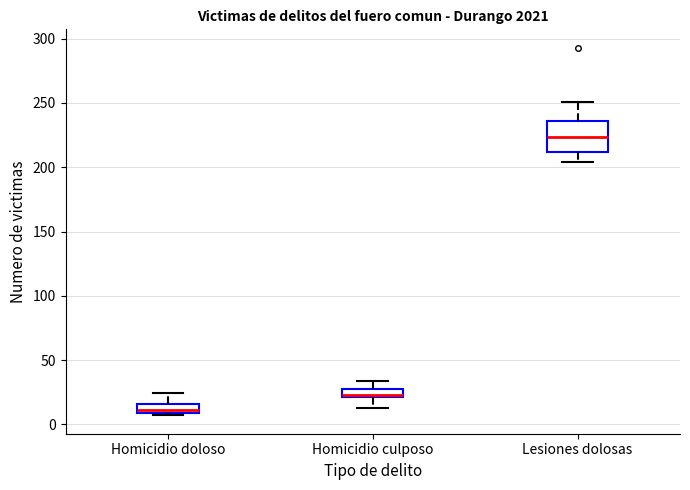

Which box has the highest median line?

Lesiones dolosas